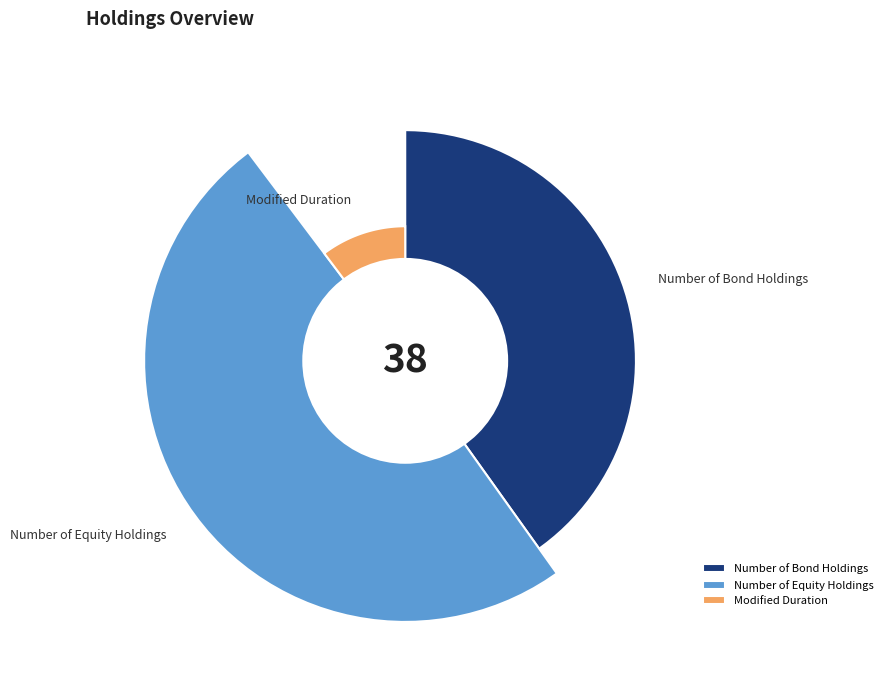

True or false: Number of Bond Holdings accounts for 40% of the total.

True